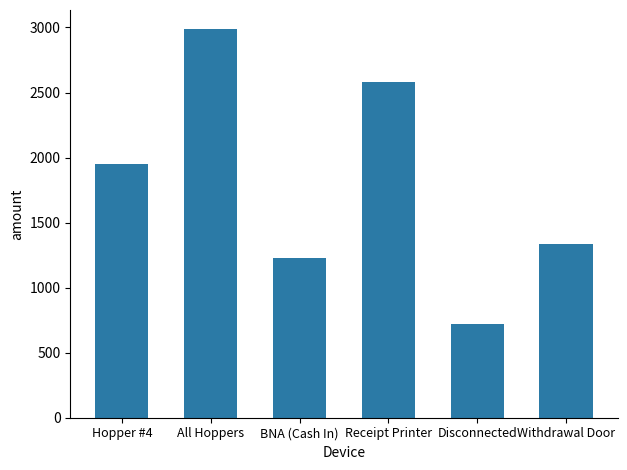

At which label is the value closest to 1852?

Hopper #4